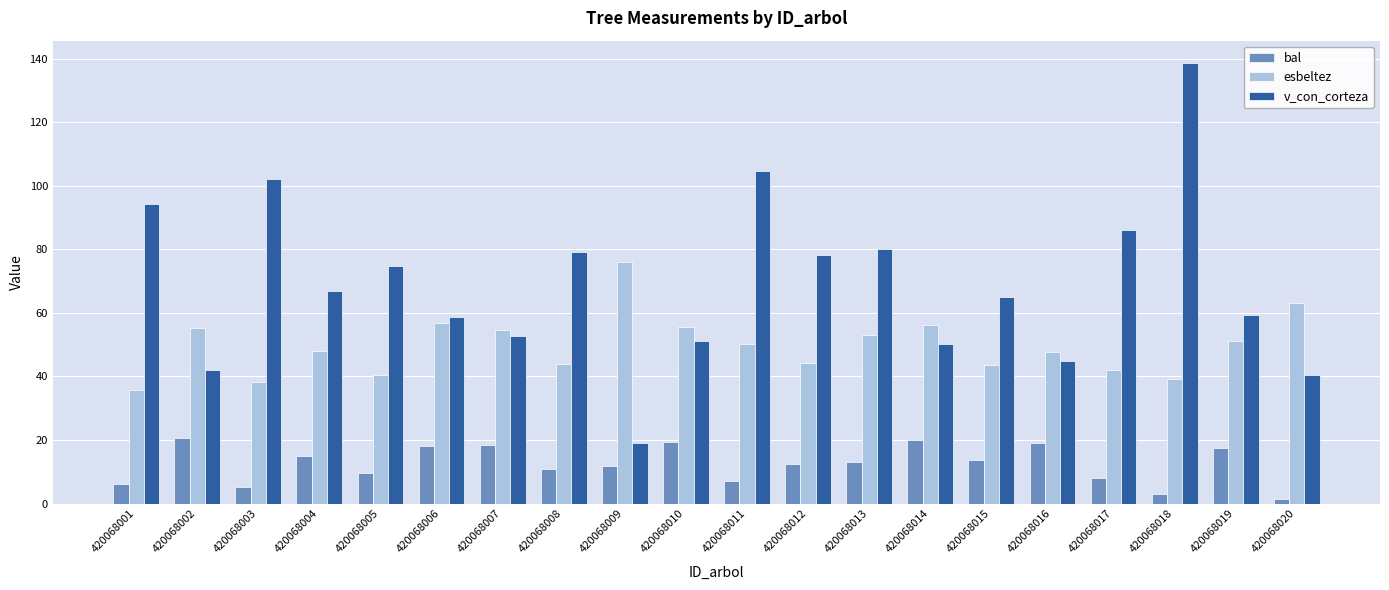

Is it true that esbeltez equals 65.6 at 420068017?

False